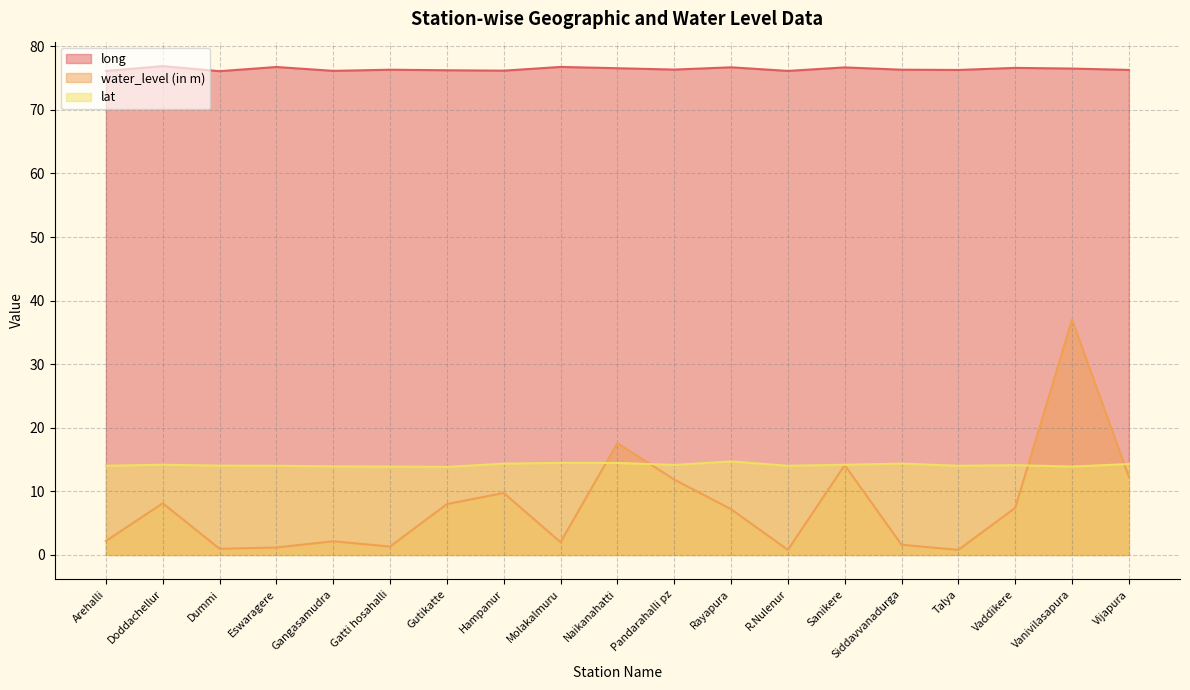

Where is the first local minimum for water_level (in m)?

Dummi